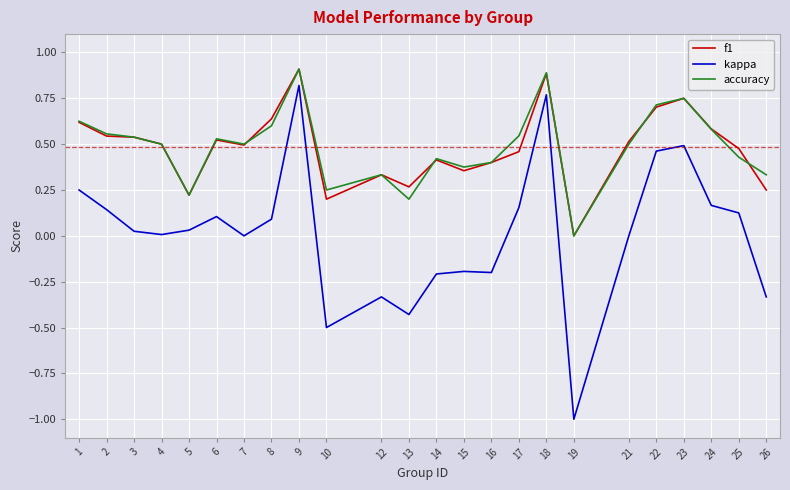

Is the value of kappa at 24 greater than the value of accuracy at 26?

No